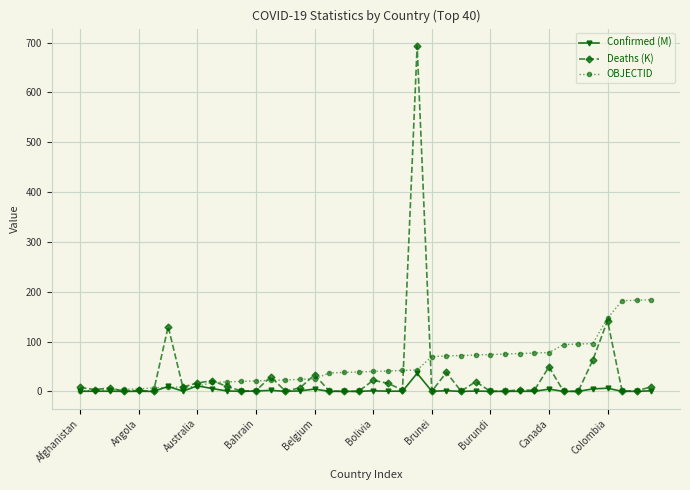

Rank the series by their maximum value, from highest to lowest.

Deaths (K), OBJECTID, Confirmed (M)